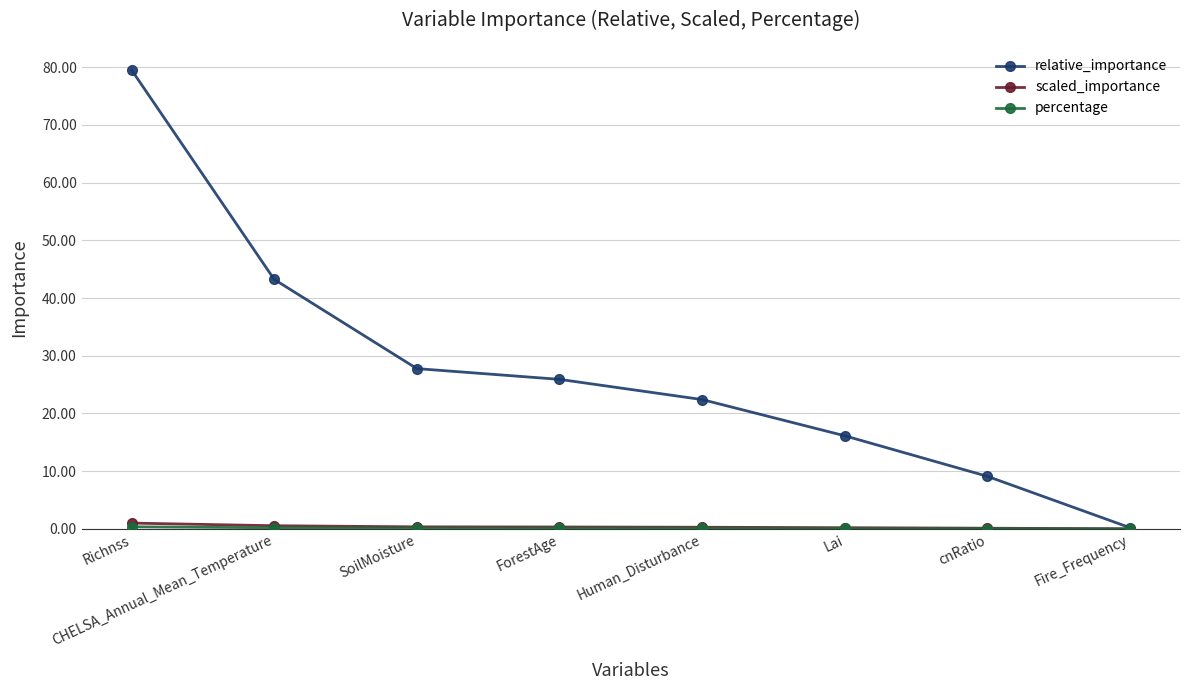

The value of relative_importance at Richnss is 79.5. True or false?

True